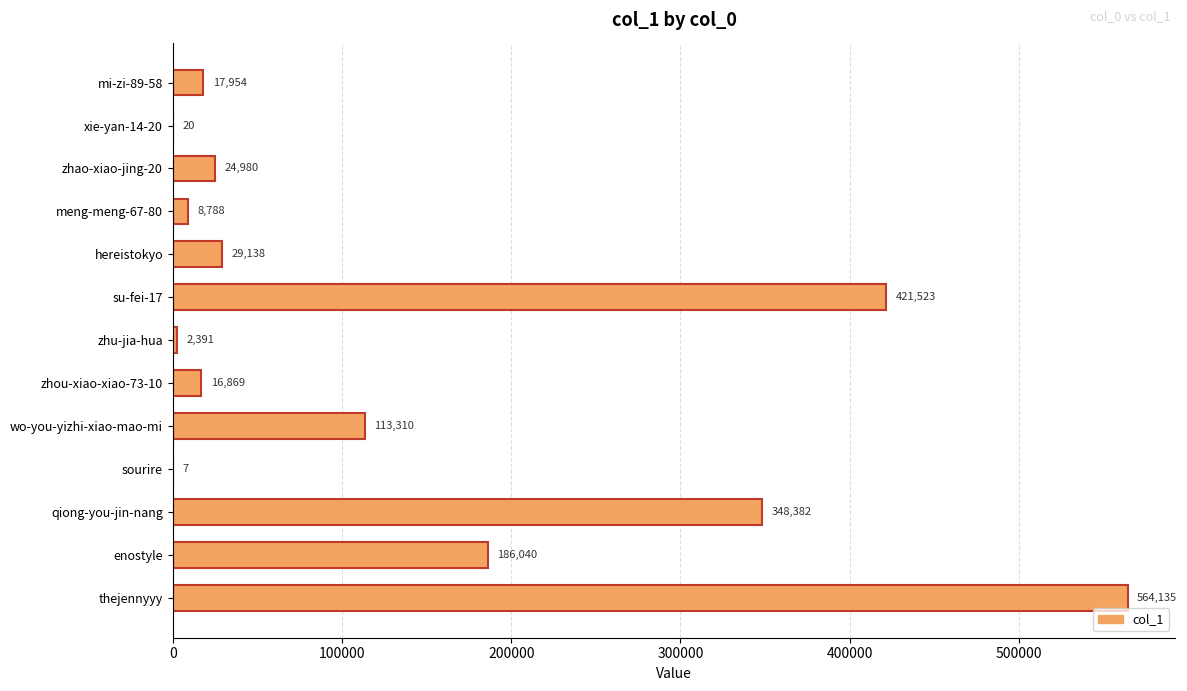

True or false: the data shows 2391 at zhu-jia-hua.

True